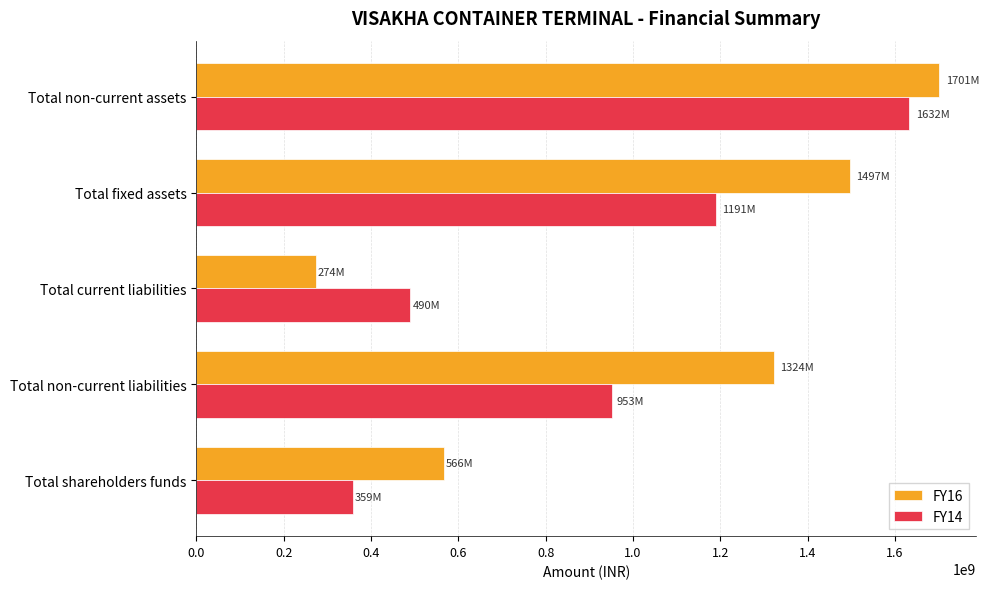

What is the difference between the second highest and minimum values in the FY14 series?

832160093